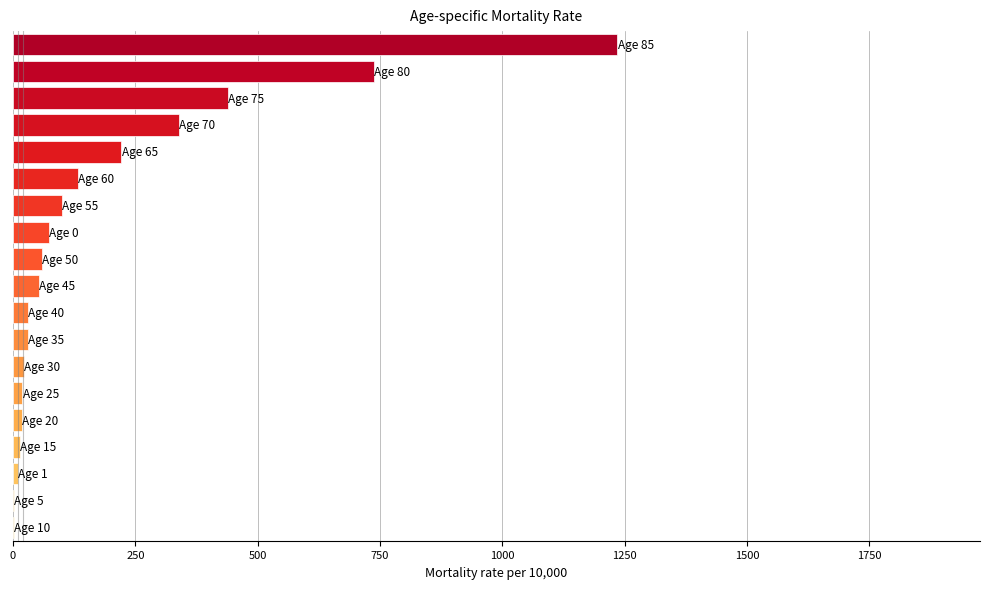

What is the maximum value shown in the chart?

1235.2